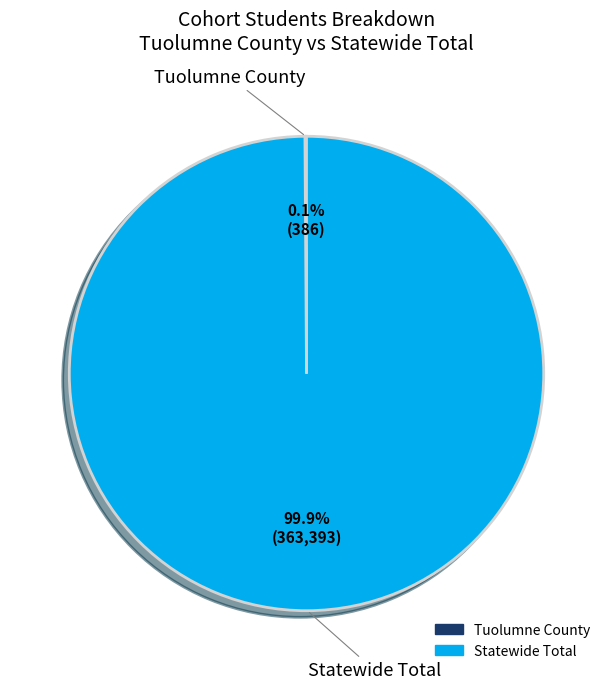

What is the largest slice in the pie chart?

Statewide Total